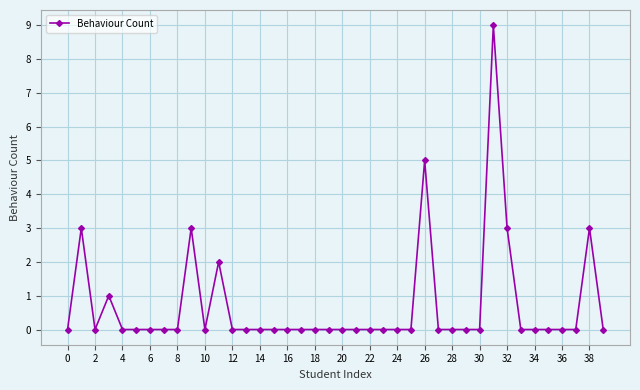

True or false: there are more than 0 points higher than both neighbors.

True